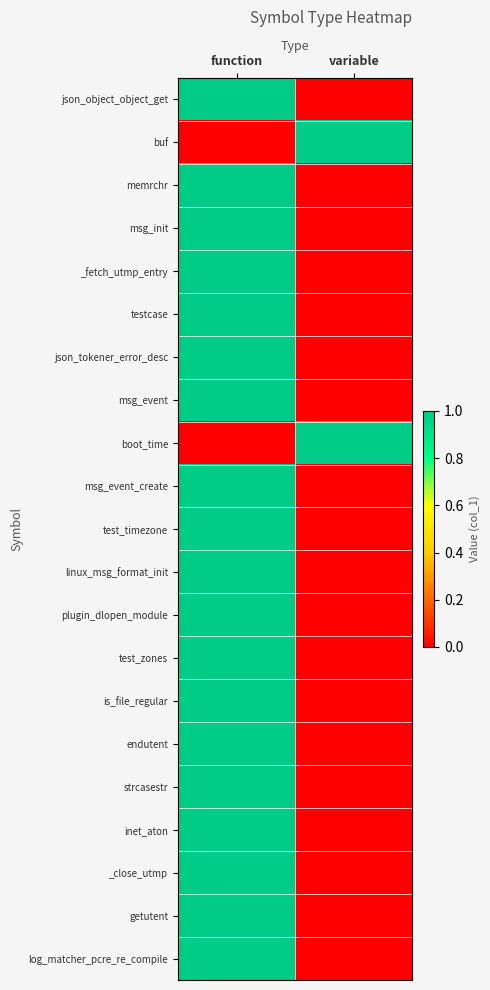

What is the total value across all series at function?

19